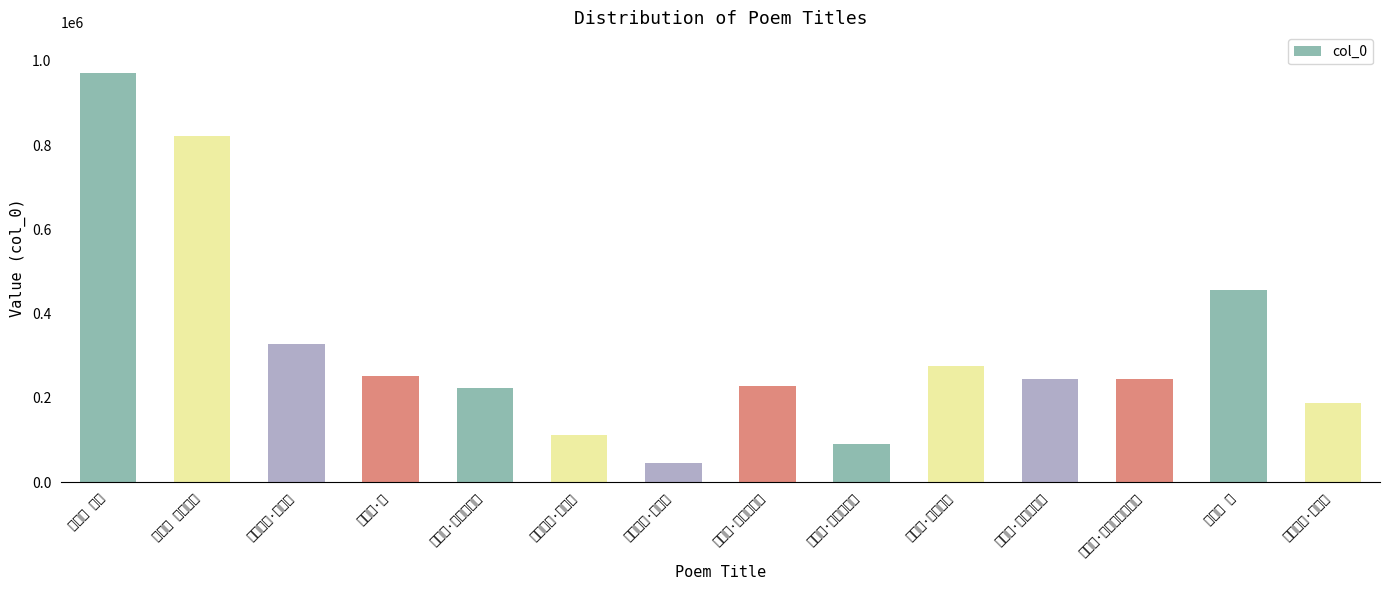

How many data points does each series have?

14